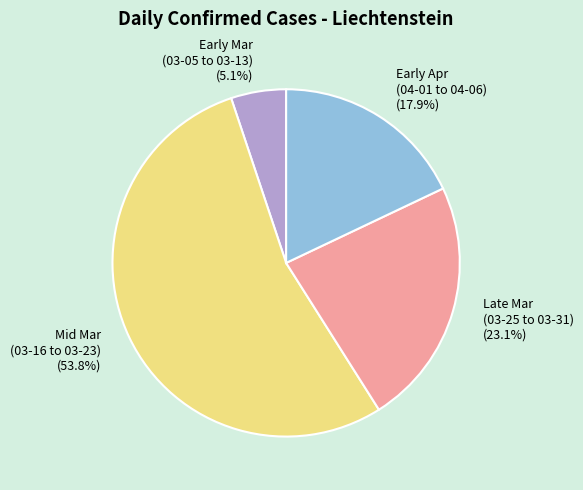

Which category has the biggest portion of the pie?

Mid Mar (03-16 to 03-23)